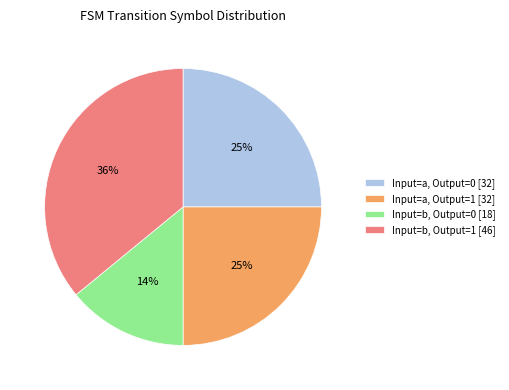

Does Input=b, Output=0 [18] represent more than half of the total?

No